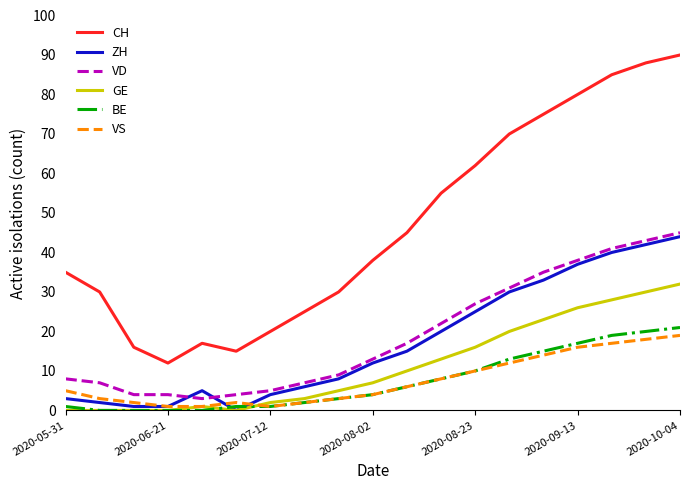

True or false: CH and ZH cross at least once.

False